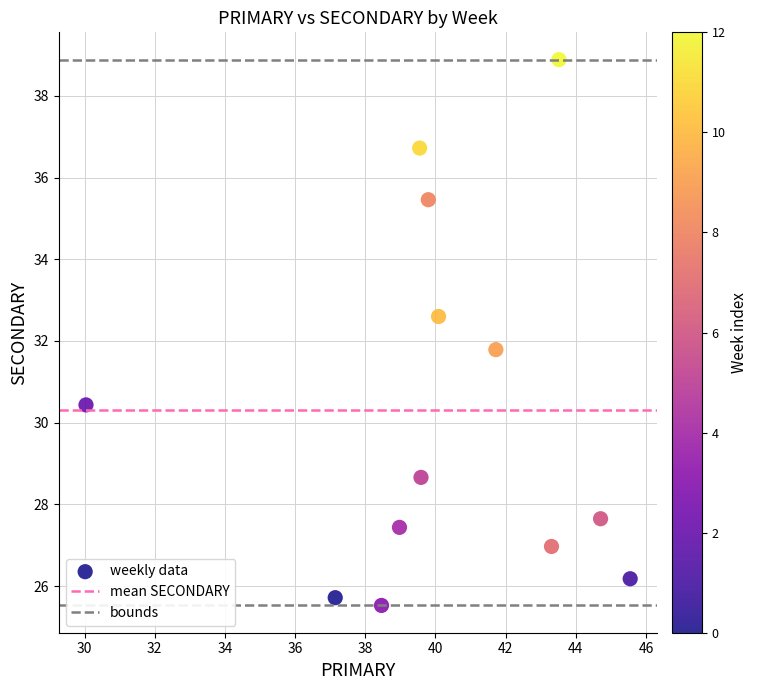

What Y value in the scatter plot is closest to 32?

31.8